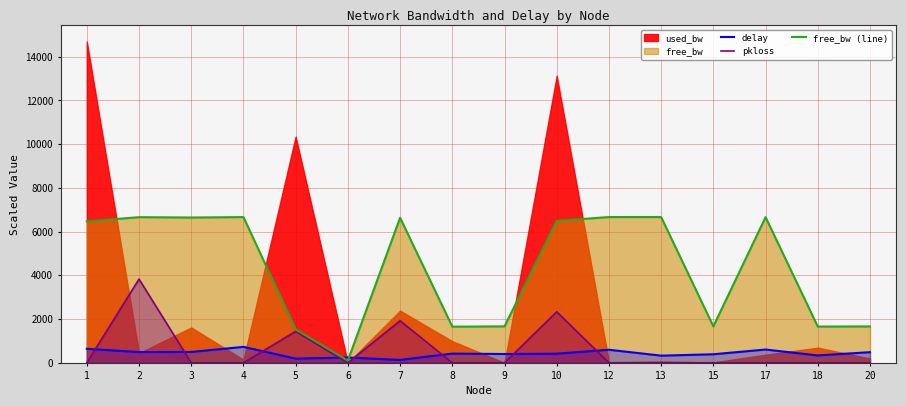

What is the difference between the highest and lowest values at 13?

6665.9